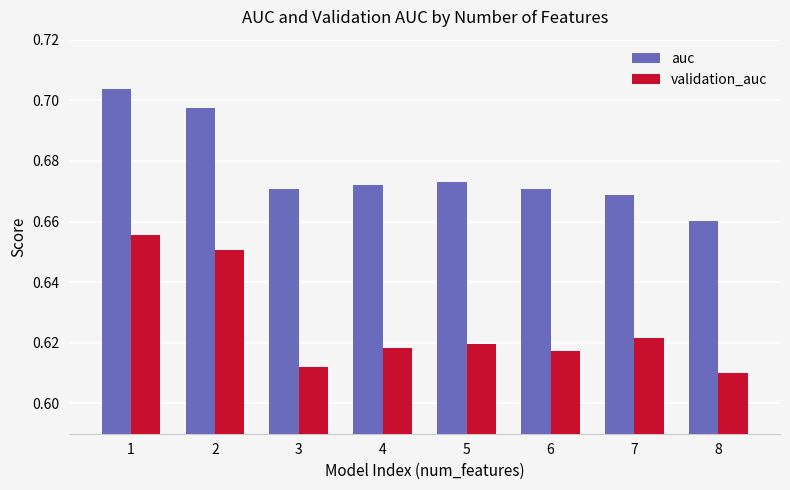

List the series in order of their overall mean, lowest first.

validation_auc, auc